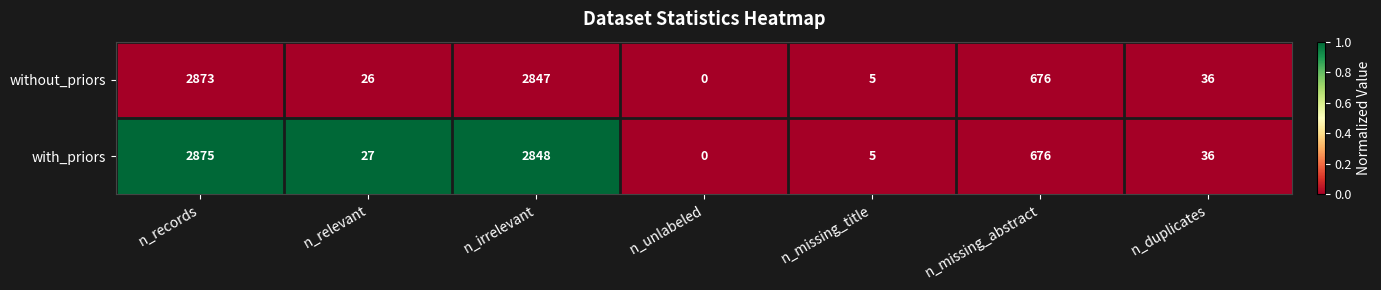

Which series has the widest spread of values?

with_priors